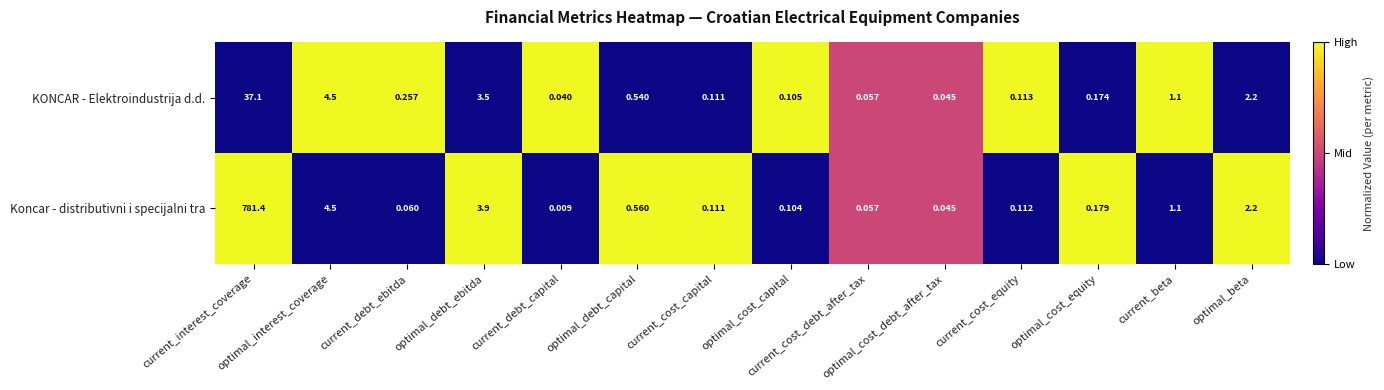

List the series in order of their peak value, lowest first.

KONCAR - Elektroindustrija d.d., Koncar - distributivni i specijalni tra